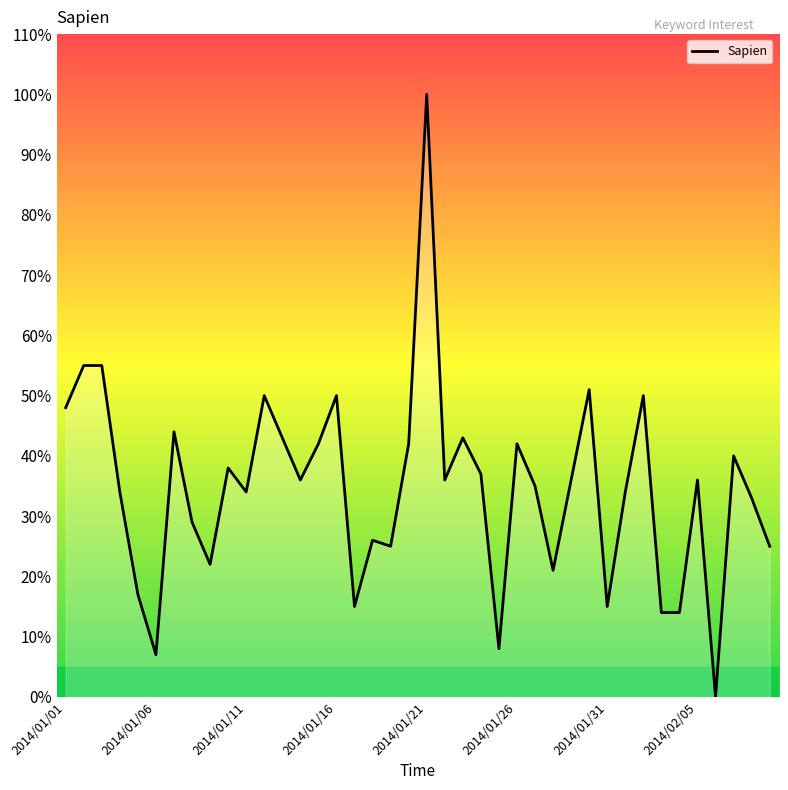

What is the greatest value displayed?

100